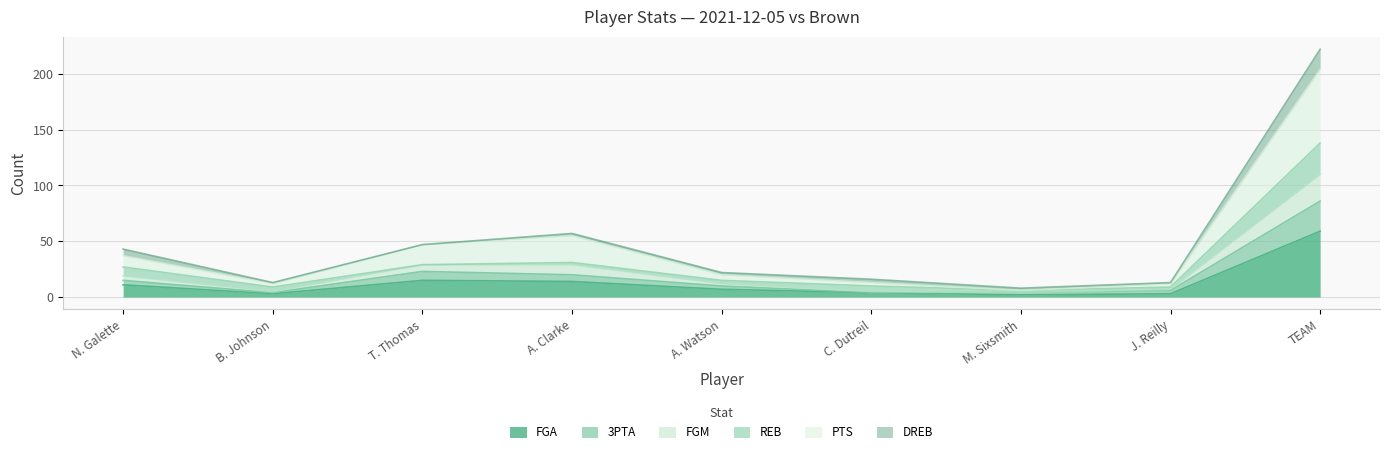

True or false: 3PTA and FGM cross at least once.

False